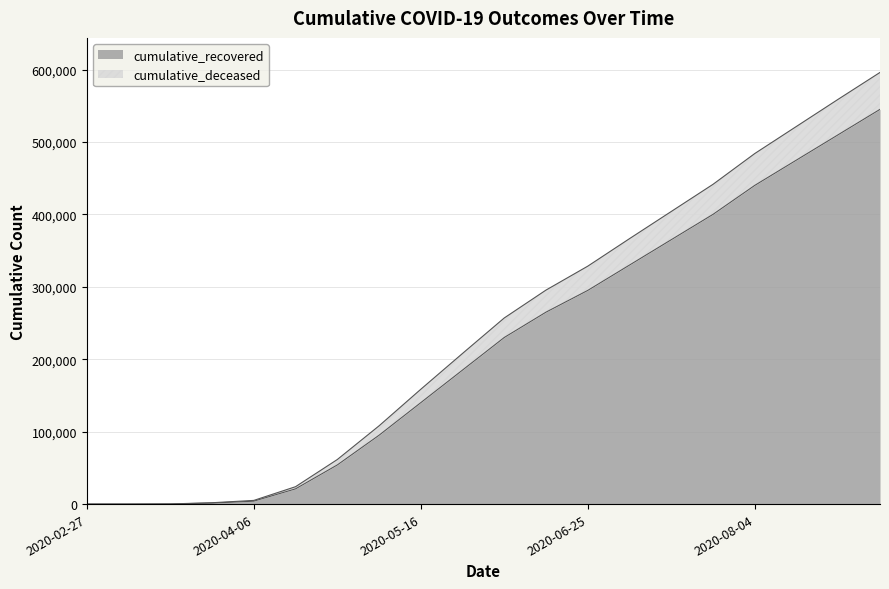

Which has a higher value, 2020-09-03 or 2020-04-06?

2020-09-03